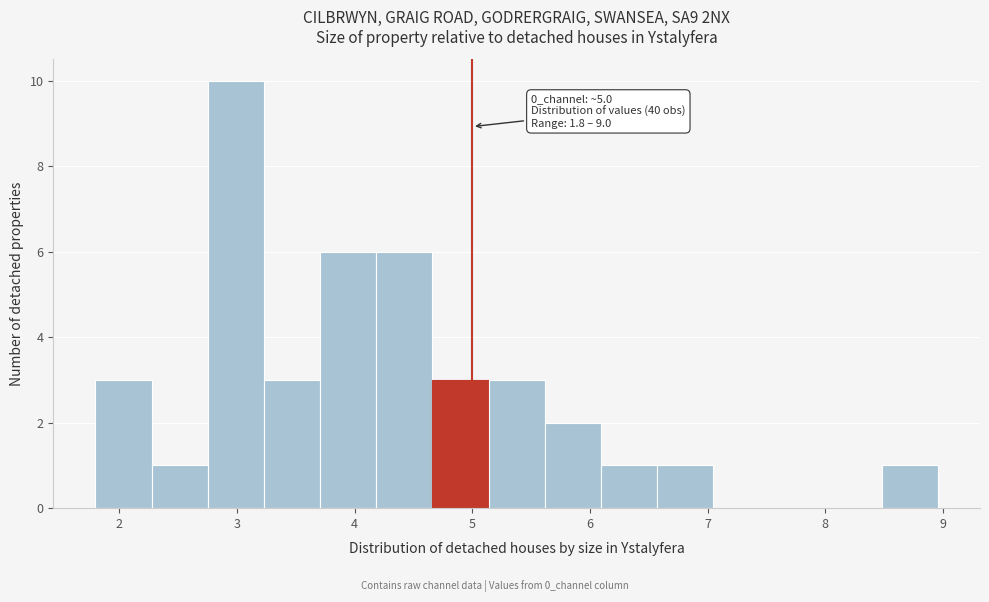

Over which range of the x-axis is the bar tallest?

2.8 to 3.2